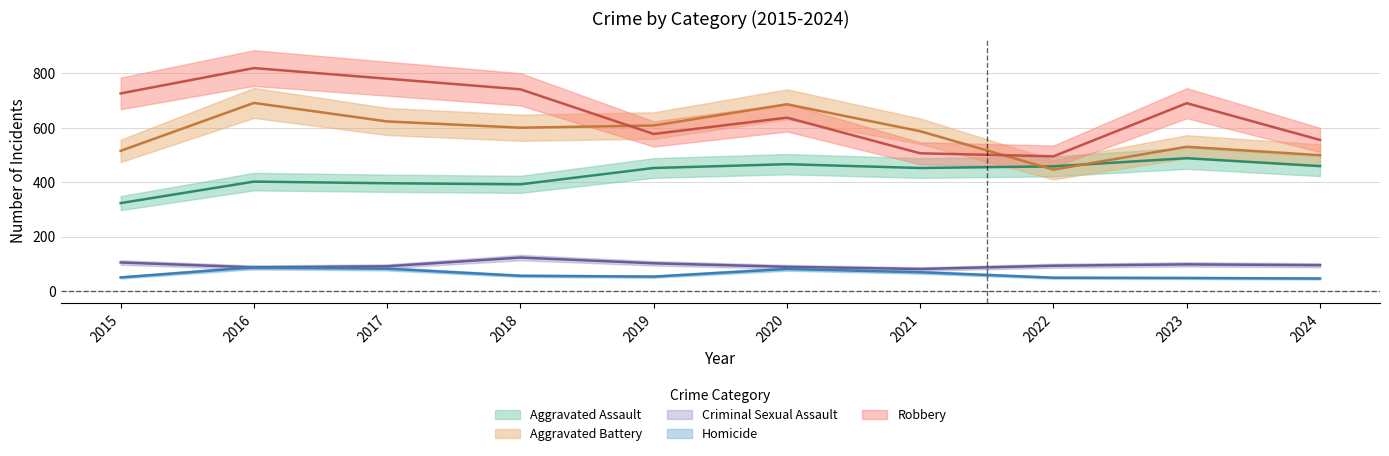

What are all the series names shown in the legend?

Aggravated Assault, Aggravated Battery, Criminal Sexual Assault, Homicide, Robbery